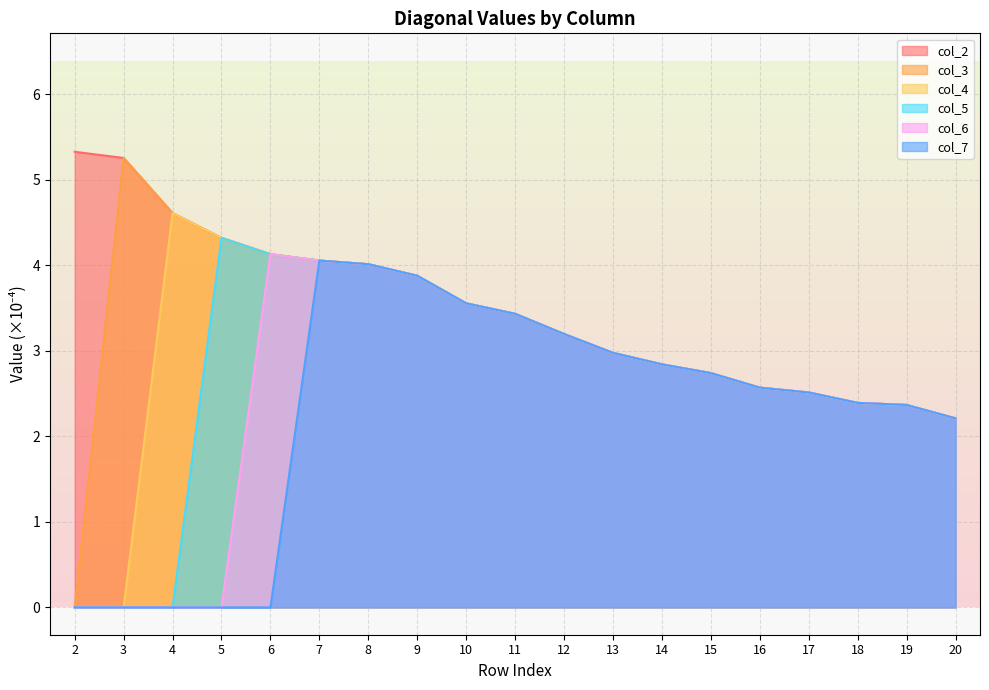

What is the value of the col_2 point at the 14th from the left?

2.7